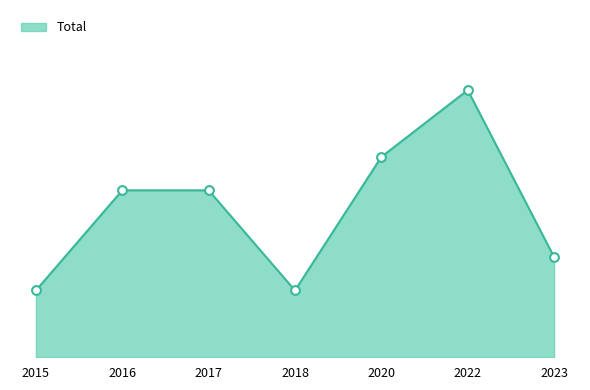

Which has a higher value, 2017 or 2015?

2017